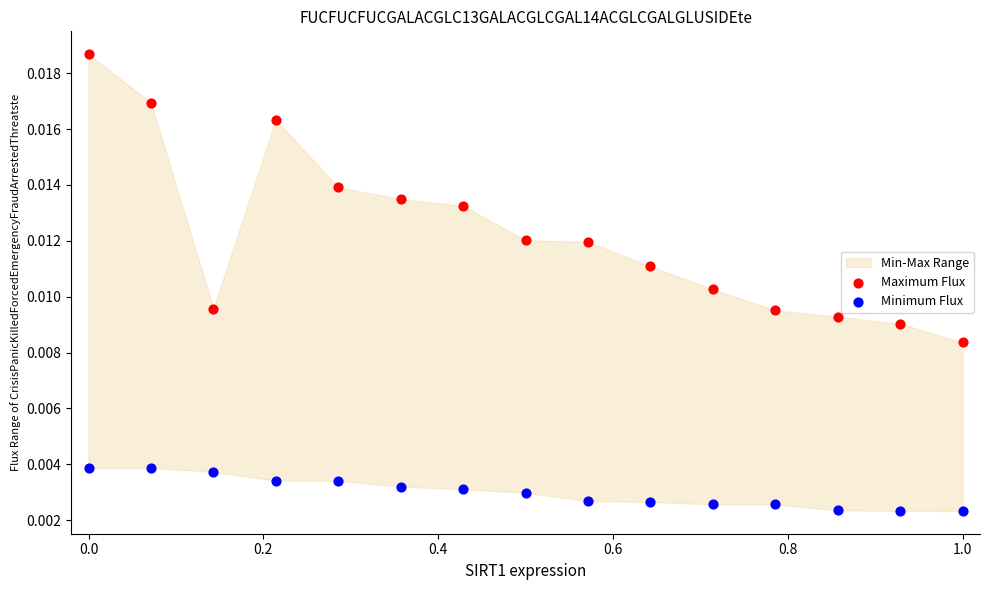

Which series contains the lowest Y value?

Minimum Flux